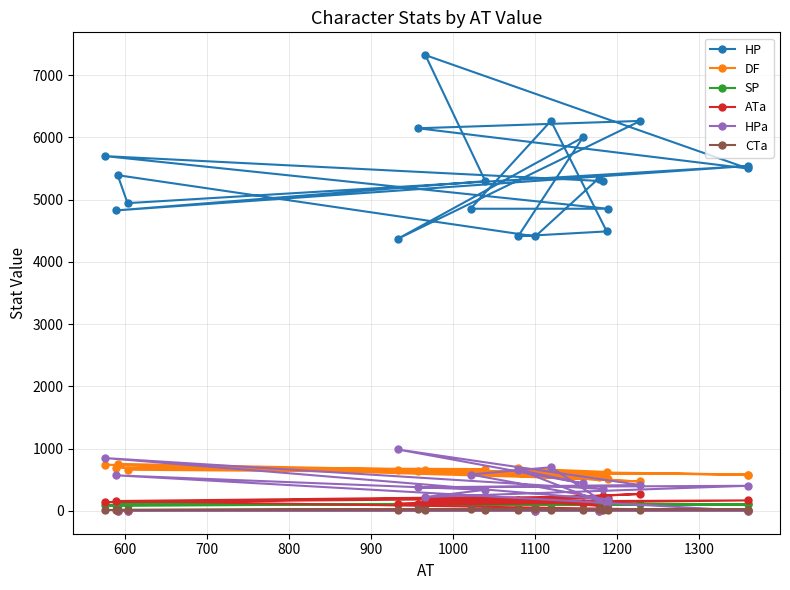

Where does the HP series first go above 5340?

600